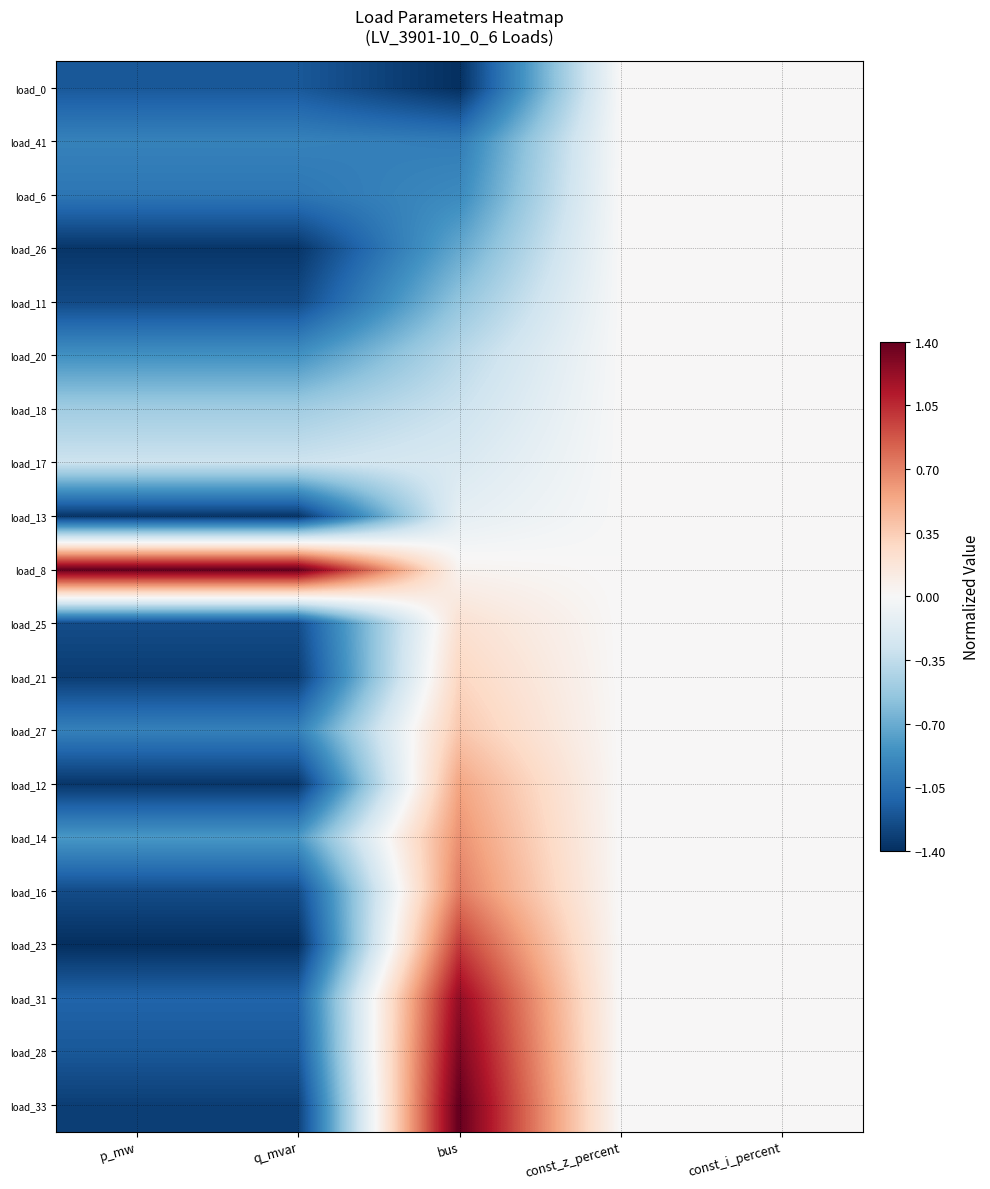

Reading right to left, transcribe all the data shown in this chart.

load_0: const_i_percent=0.0	const_z_percent=0.0	bus=-1.4	q_mvar=-1.2	p_mw=-1.2
load_41: const_i_percent=0.0	const_z_percent=0.0	bus=-1.0	q_mvar=-0.9	p_mw=-0.9
load_6: const_i_percent=0.0	const_z_percent=0.0	bus=-0.9	q_mvar=-1.0	p_mw=-1.0
load_26: const_i_percent=0.0	const_z_percent=0.0	bus=-0.7	q_mvar=-1.4	p_mw=-1.4
load_11: const_i_percent=0.0	const_z_percent=0.0	bus=-0.6	q_mvar=-1.3	p_mw=-1.3
load_20: const_i_percent=0.0	const_z_percent=0.0	bus=-0.4	q_mvar=-0.8	p_mw=-0.8
load_18: const_i_percent=0.0	const_z_percent=0.0	bus=-0.3	q_mvar=-0.5	p_mw=-0.5
load_17: const_i_percent=0.0	const_z_percent=0.0	bus=-0.2	q_mvar=-0.3	p_mw=-0.3
load_13: const_i_percent=0.0	const_z_percent=0.0	bus=-0.1	q_mvar=-1.4	p_mw=-1.4
load_8: const_i_percent=0.0	const_z_percent=0.0	bus=0.0	q_mvar=1.4	p_mw=1.4
load_25: const_i_percent=0.0	const_z_percent=0.0	bus=0.2	q_mvar=-1.2	p_mw=-1.2
load_21: const_i_percent=0.0	const_z_percent=0.0	bus=0.3	q_mvar=-1.3	p_mw=-1.3
load_27: const_i_percent=0.0	const_z_percent=0.0	bus=0.4	q_mvar=-0.9	p_mw=-0.9
load_12: const_i_percent=0.0	const_z_percent=0.0	bus=0.6	q_mvar=-1.4	p_mw=-1.4
load_14: const_i_percent=0.0	const_z_percent=0.0	bus=0.6	q_mvar=-0.8	p_mw=-0.8
load_16: const_i_percent=0.0	const_z_percent=0.0	bus=0.7	q_mvar=-1.2	p_mw=-1.2
load_23: const_i_percent=0.0	const_z_percent=0.0	bus=1.0	q_mvar=-1.4	p_mw=-1.4
load_31: const_i_percent=0.0	const_z_percent=0.0	bus=1.2	q_mvar=-1.1	p_mw=-1.1
load_28: const_i_percent=0.0	const_z_percent=0.0	bus=1.3	q_mvar=-1.2	p_mw=-1.2
load_33: const_i_percent=0.0	const_z_percent=0.0	bus=1.4	q_mvar=-1.3	p_mw=-1.3